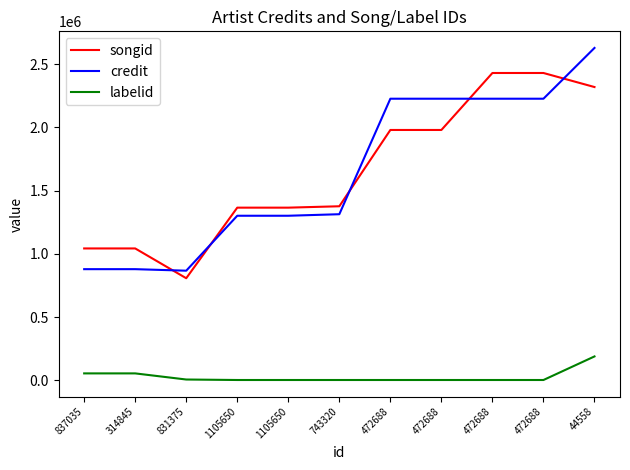

What is the label of the 9th point from the left?

472688